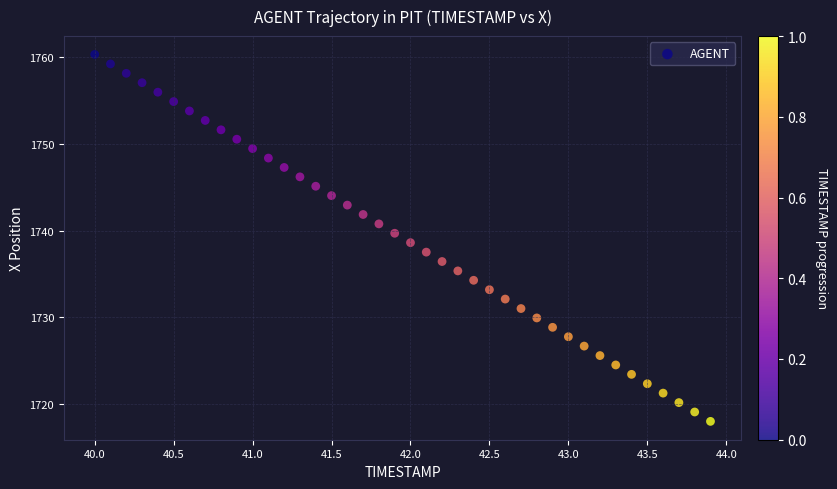

What is the range of X values (max minus min)?

3.9